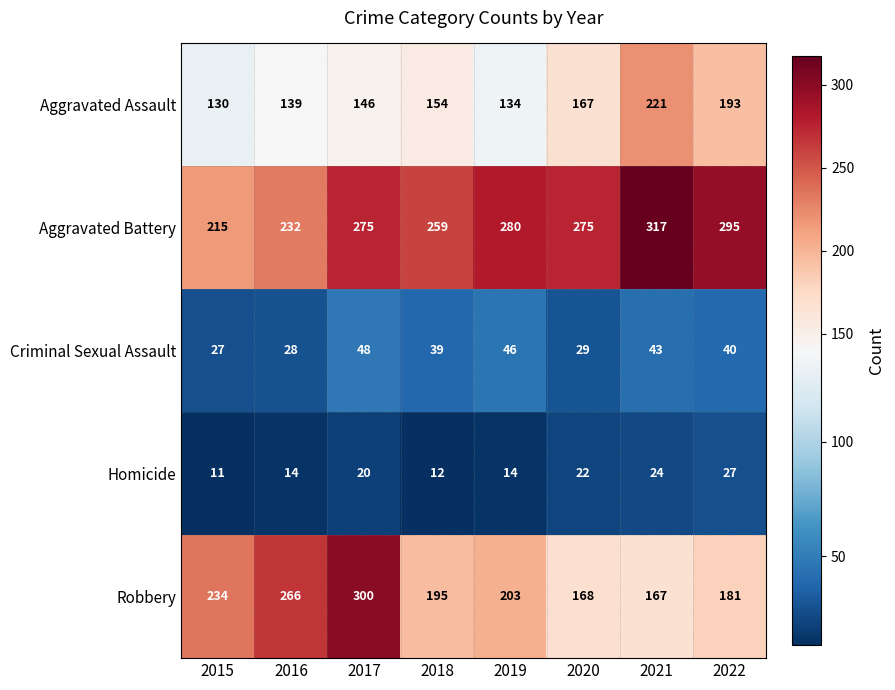

How many data points does each series have?

8